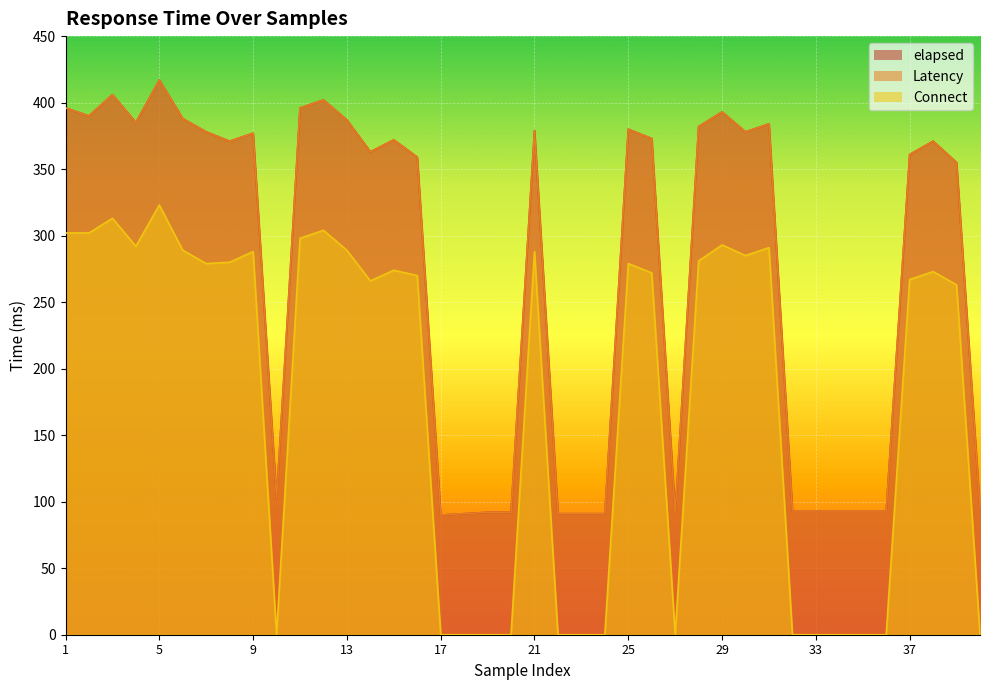

Which series has the largest total across all categories?

elapsed